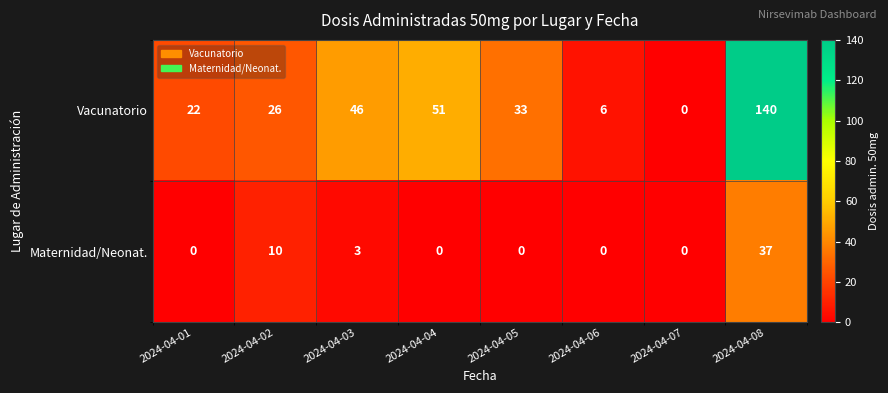

True or false: Maternidad/Neonat. has a value of 22 at 2024-04-05.

False